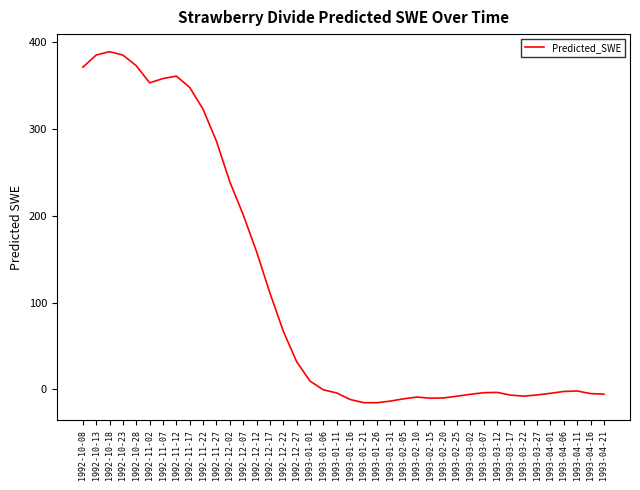

The chart shows a value of -7.8 at 1993-02-25. True or false?

True